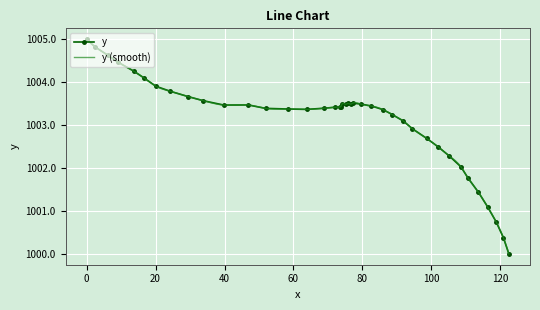

What is the value of the y point at the 33rd from the left?

1002.3